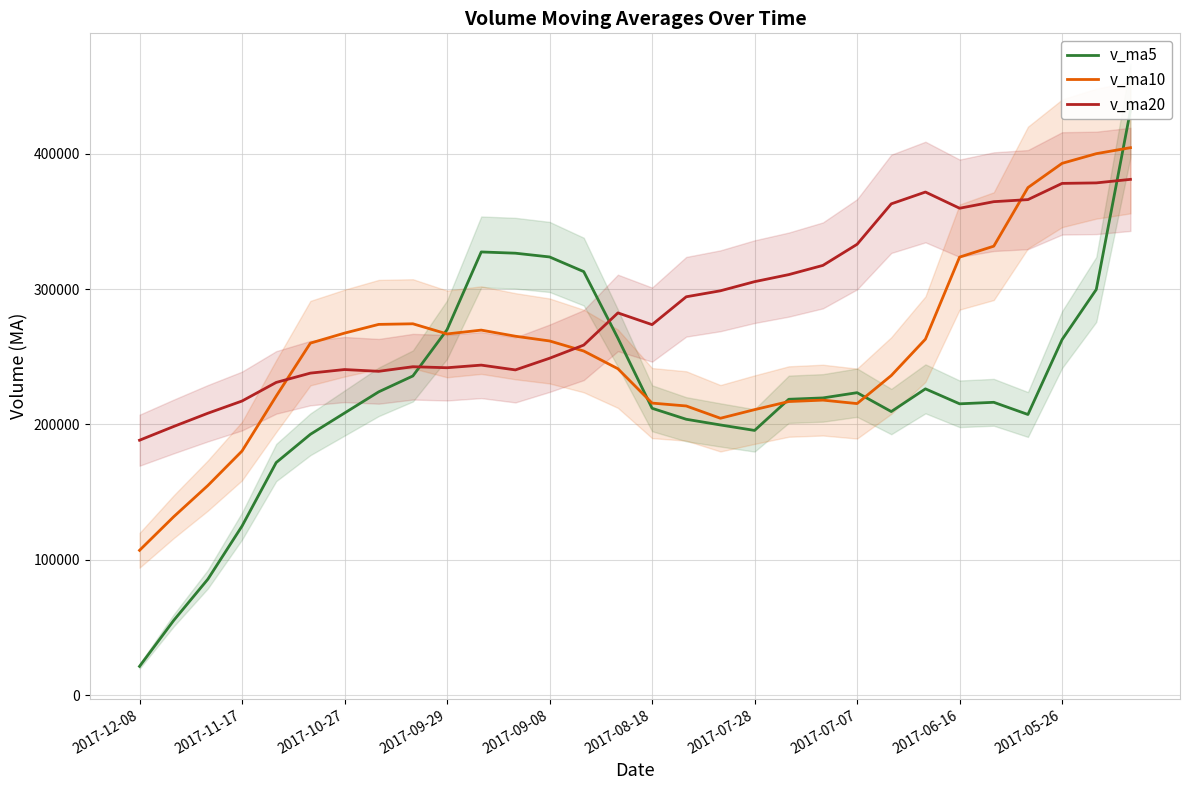

What value does the v_ma20 series have at 29?

381129.5